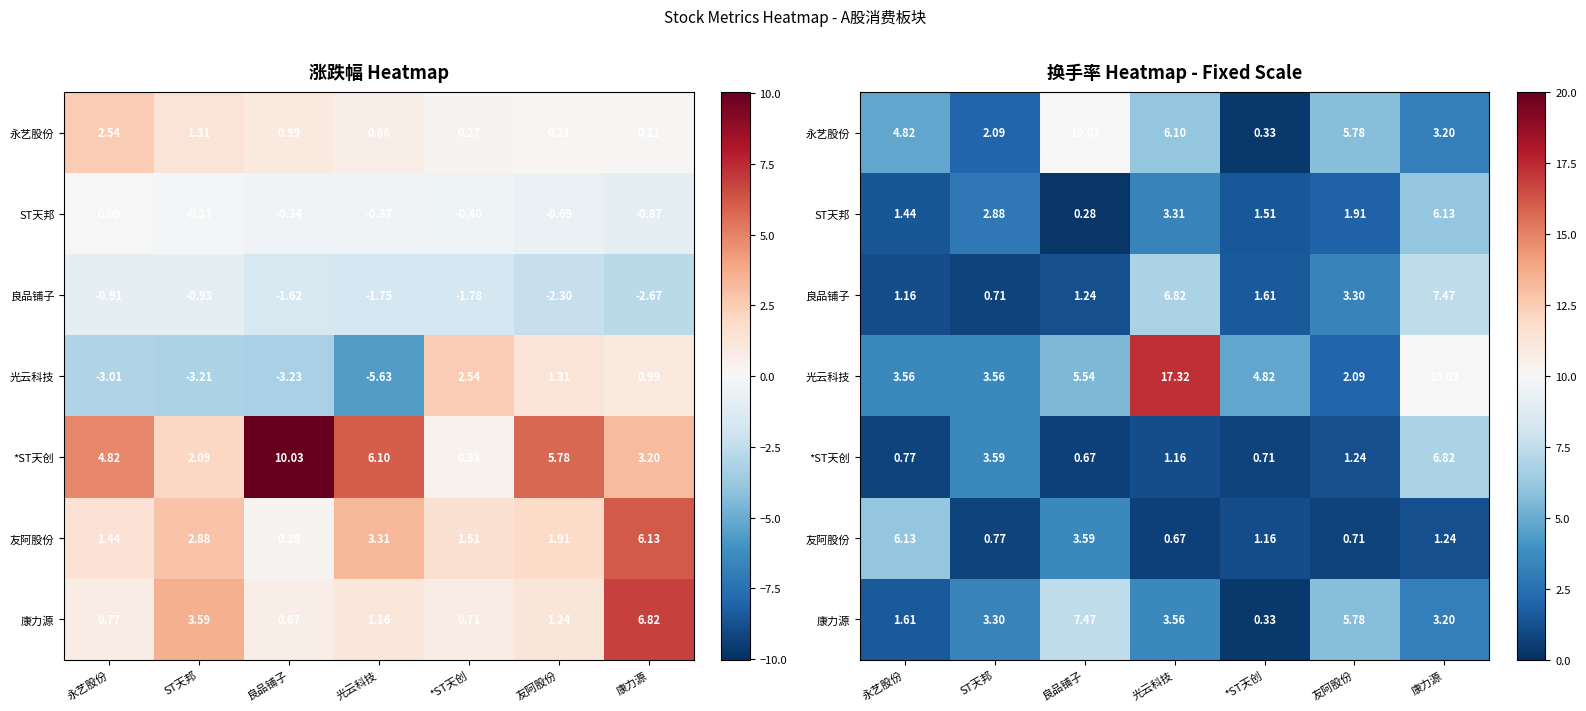

List the labels in order of ST天邦 value, largest first.

康力源, 光云科技, ST天邦, 友阿股份, *ST天创, 永艺股份, 良品铺子